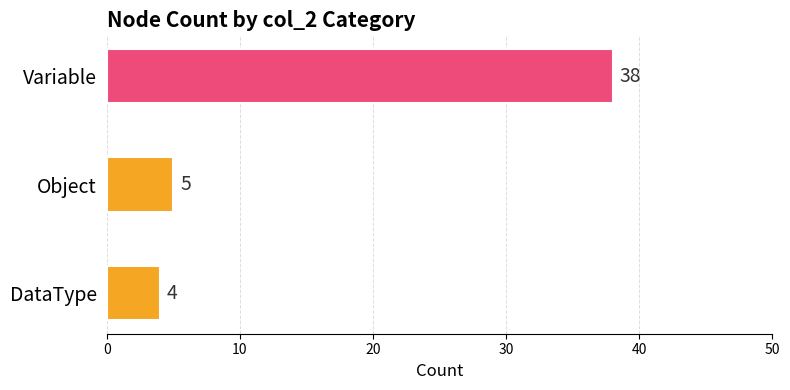

The value at DataType is 4. True or false?

True